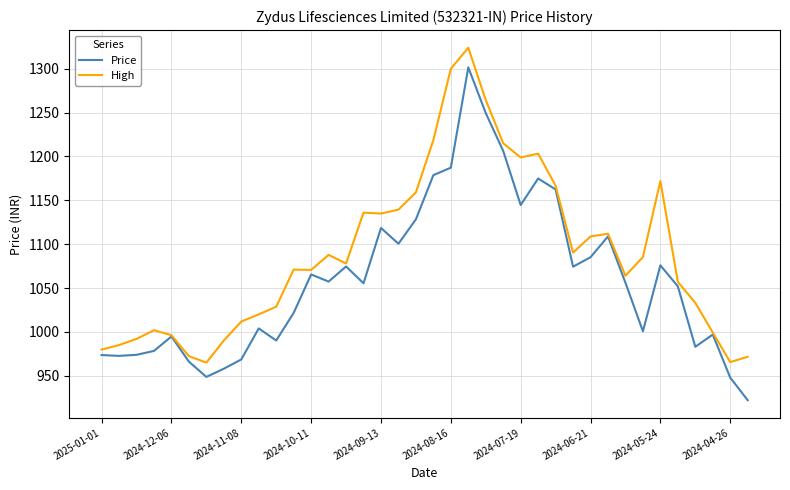

Which series has the largest total across all categories?

High